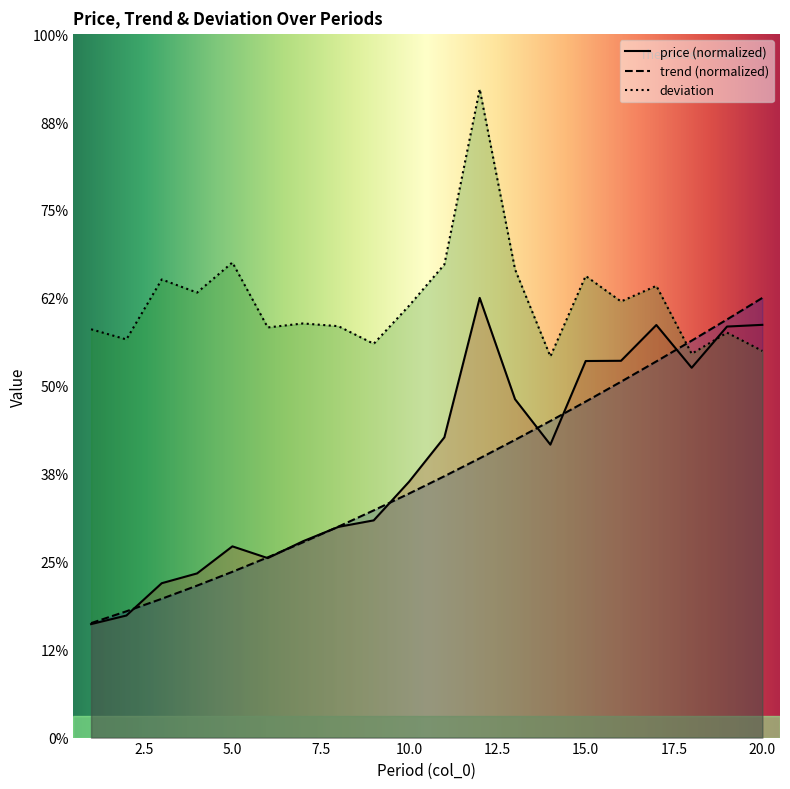

In deviation, how many points are higher than both neighbors (excluding endpoints)?

7